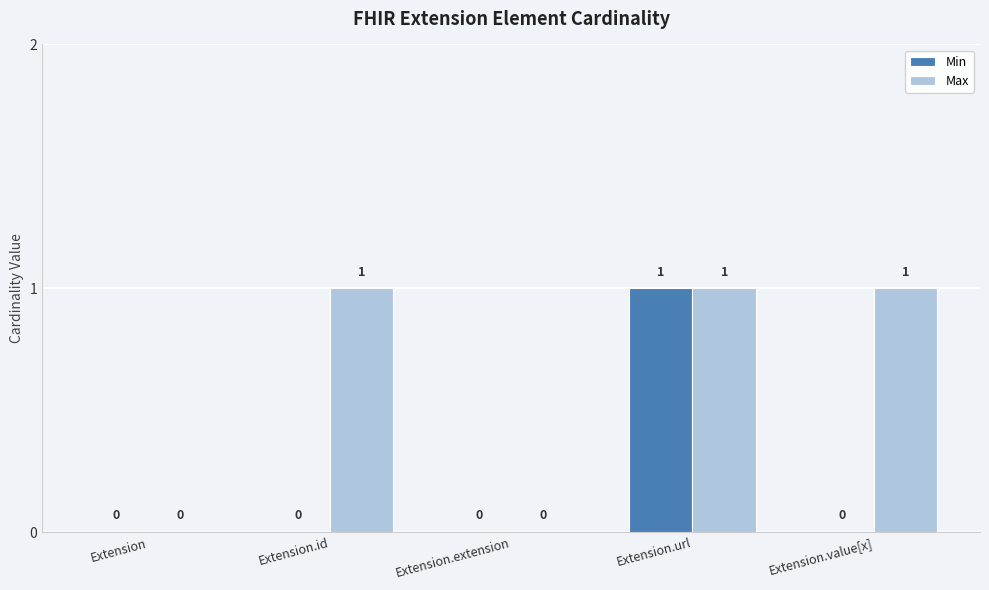

Is it true that Max equals 0 at Extension.url?

False